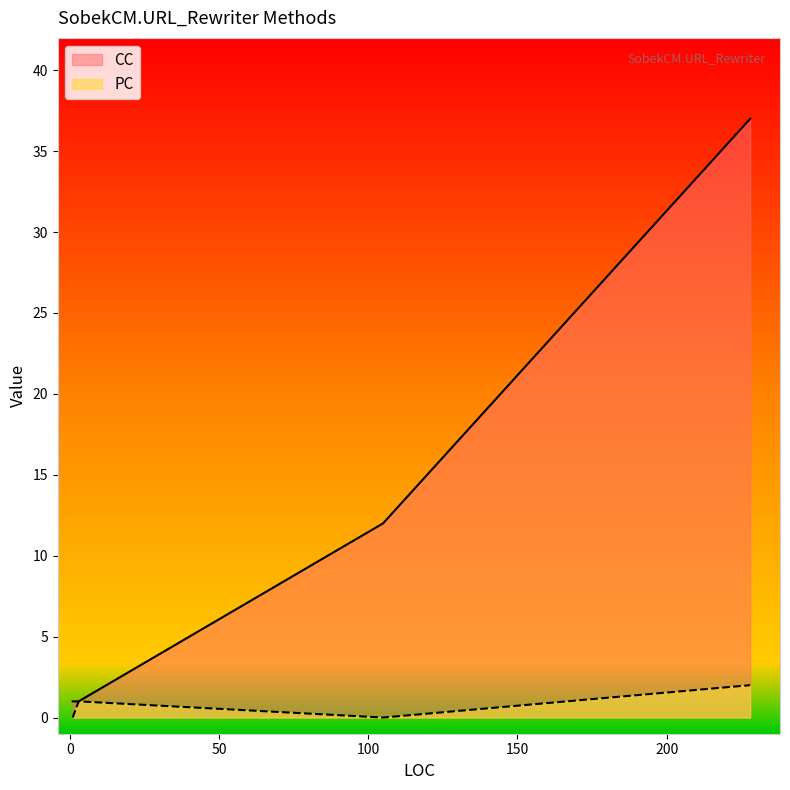

Which series has the widest spread of values?

CC